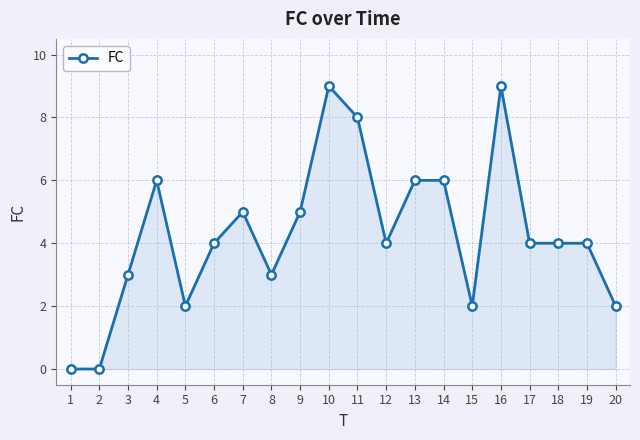

Is it true that the value at 17 is 2?

False